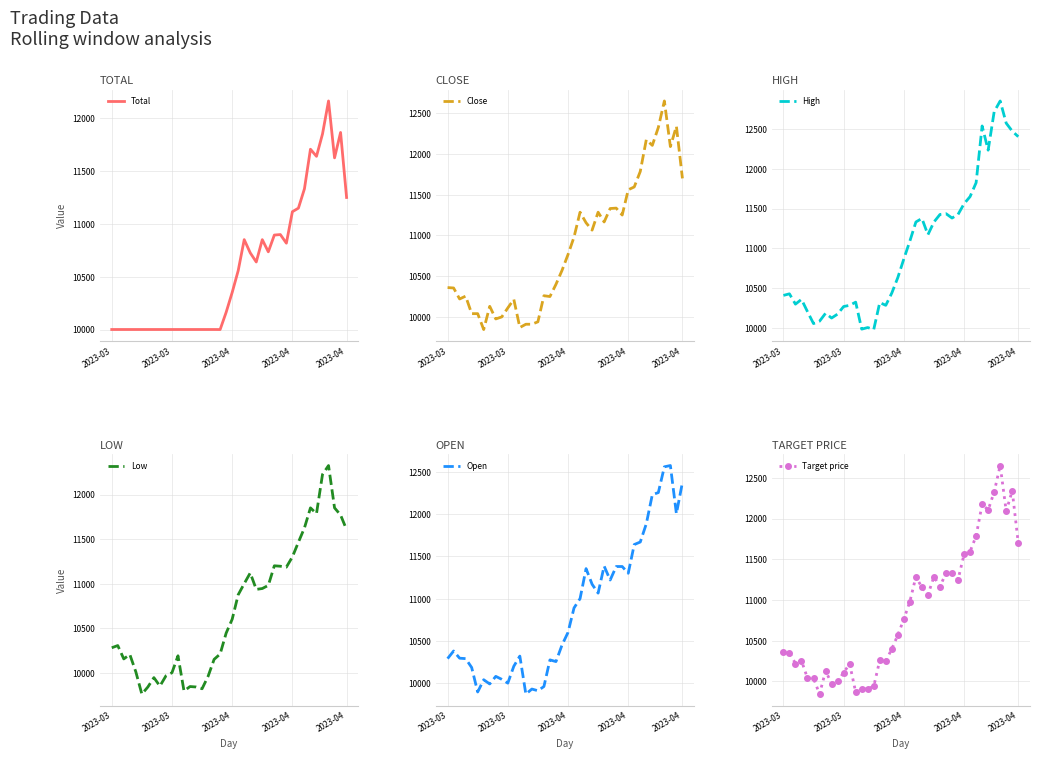

What is the sum of all Open values?

434600